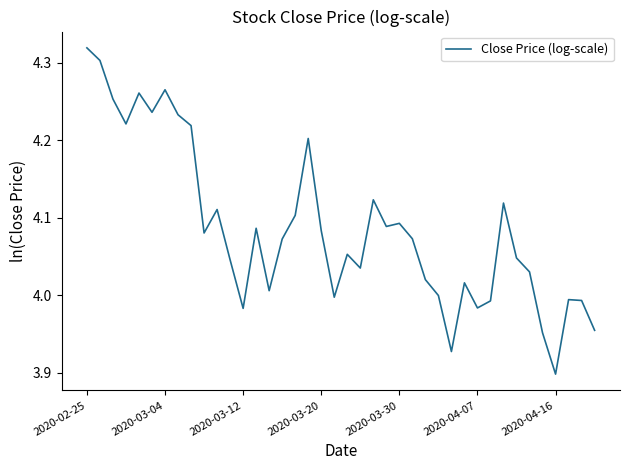

Count the number of data series in this chart.

1